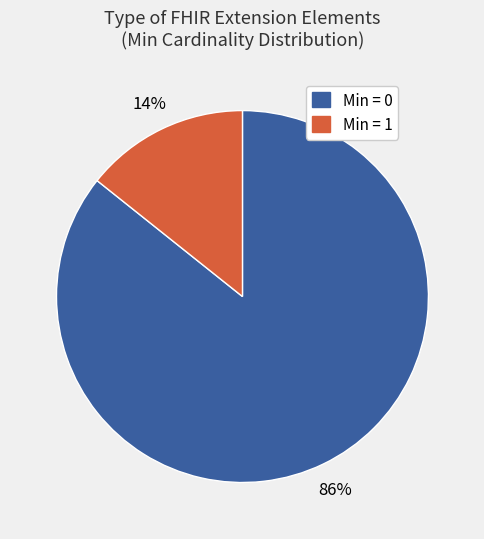

The Min = 0 slice represents 92% of the pie. True or false?

False